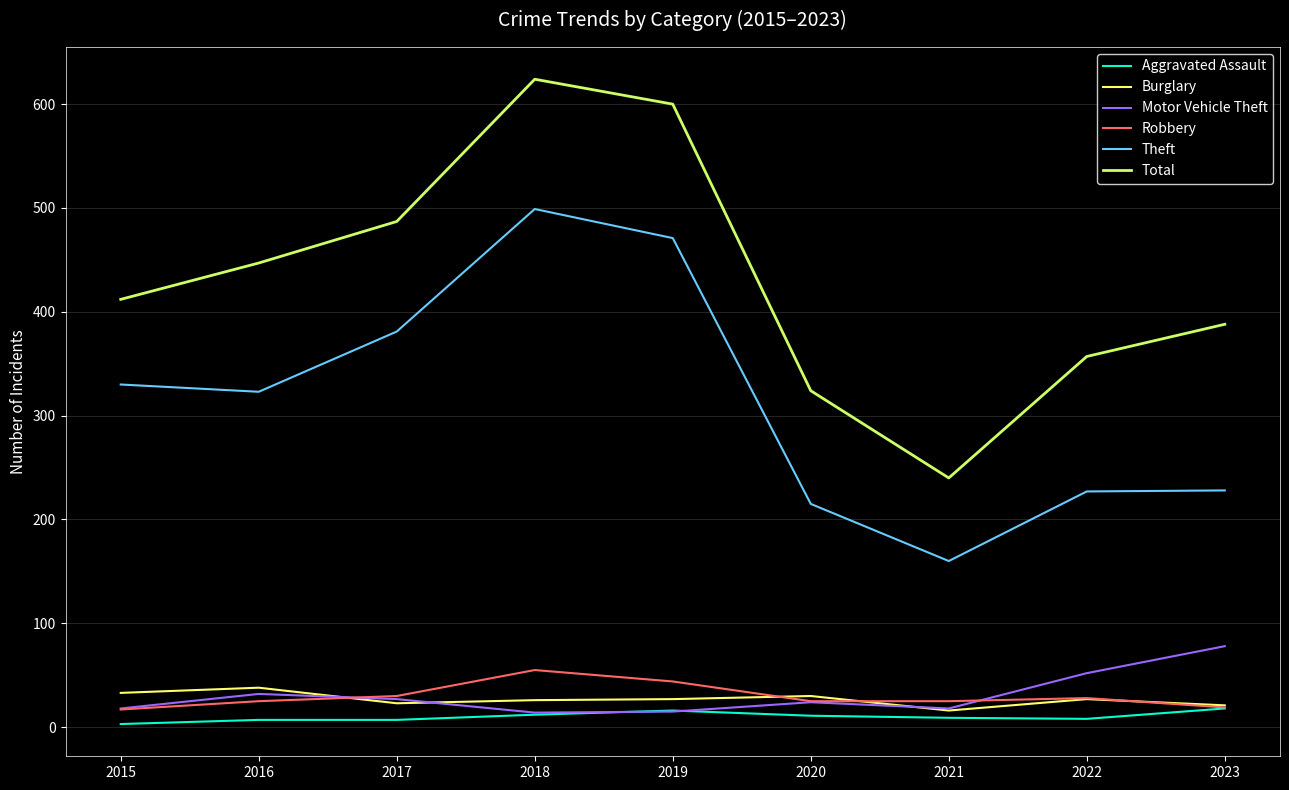

What are all the series names shown in the legend?

Aggravated Assault, Burglary, Motor Vehicle Theft, Robbery, Theft, Total